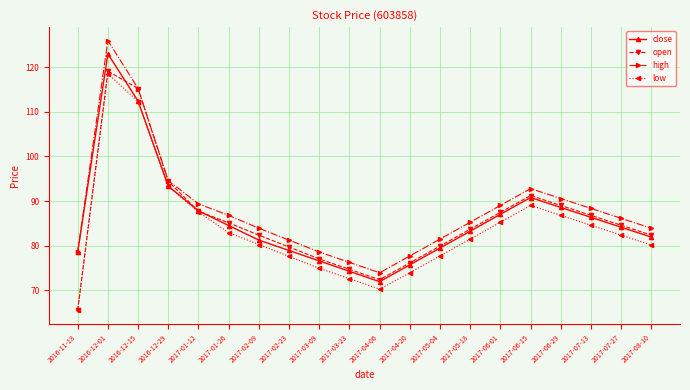

Is the value of high at 2017-05-18 greater than the value of close at 2017-02-09?

Yes